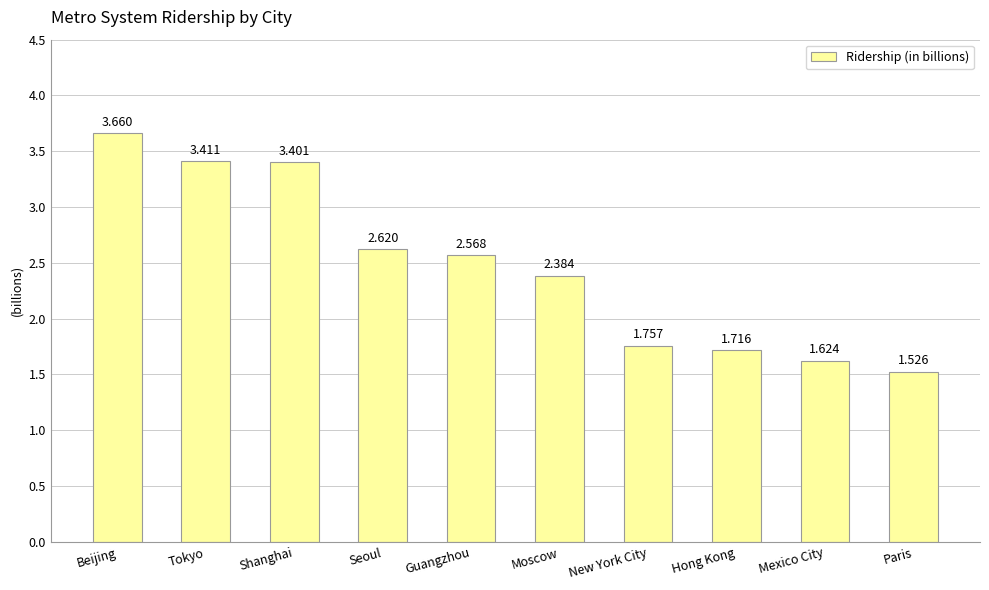

At which label is the value closest to 2?

New York City